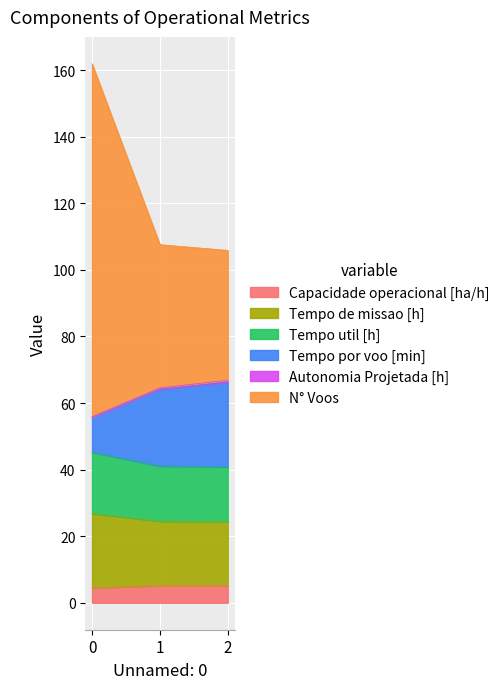

The Tempo por voo [min] series shows 66.3 at 2. True or false?

True